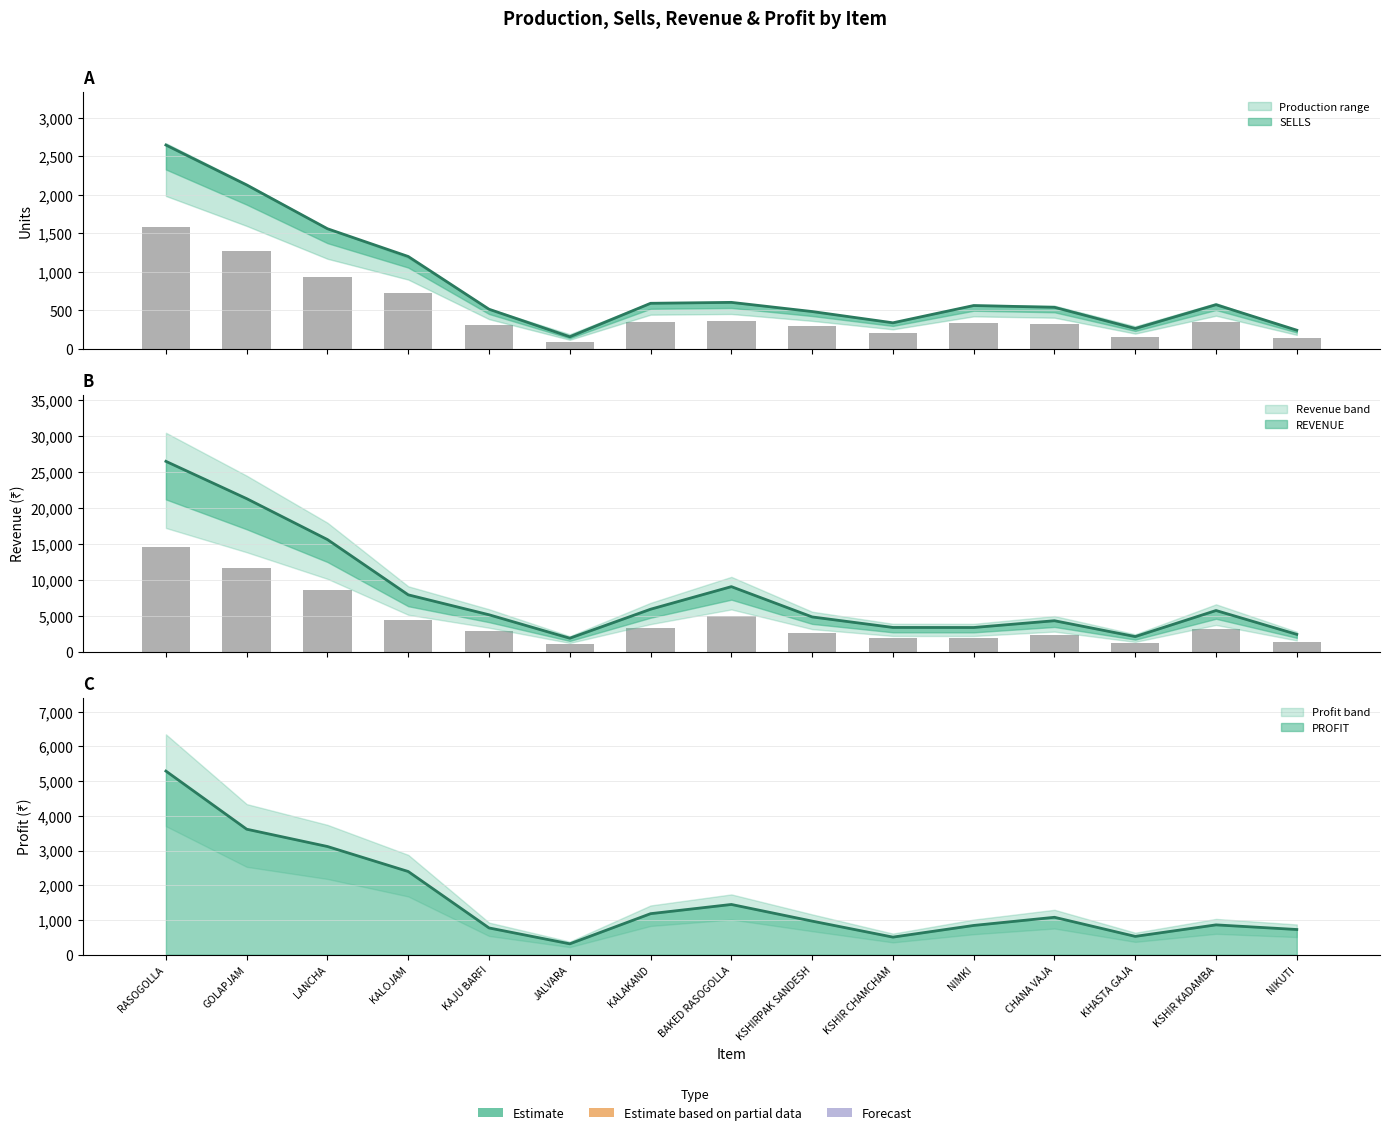

What is the sum of all SELLS values?

12393.0